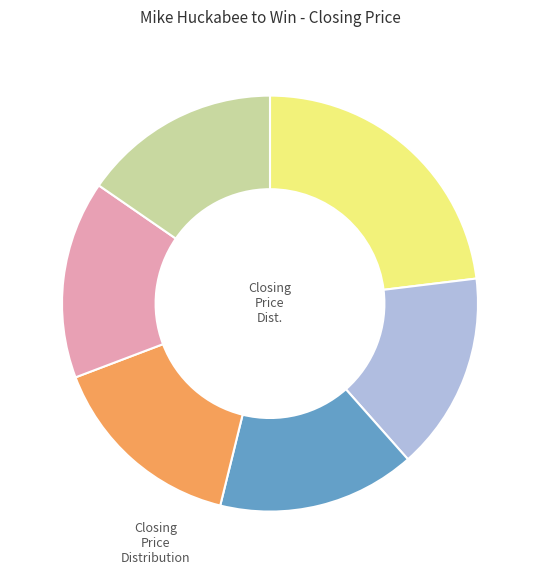

Is there a majority slice in this chart?

No